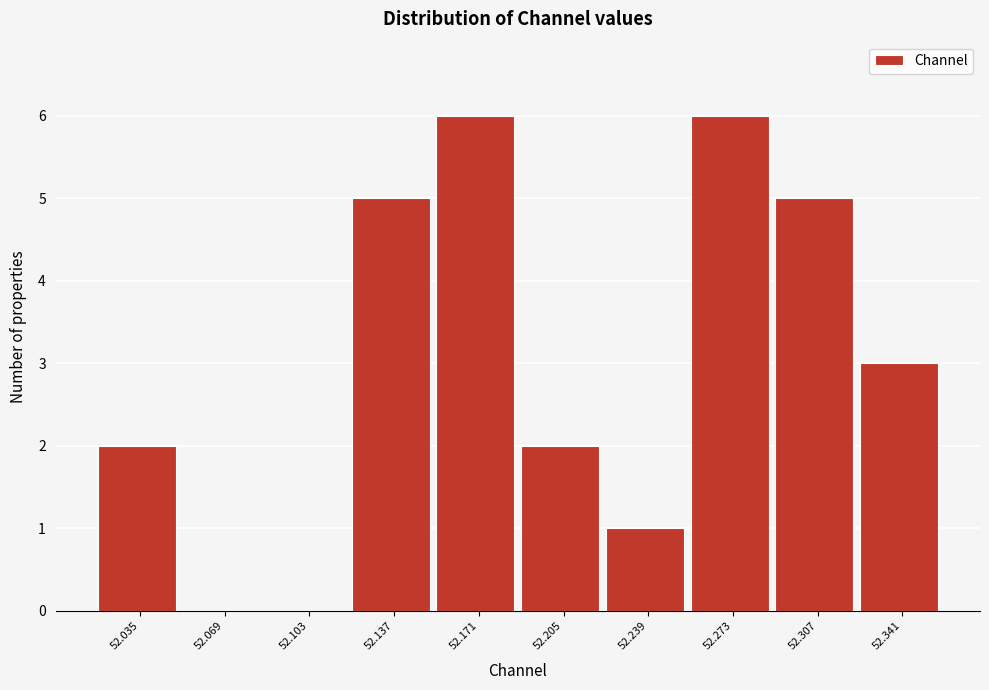

Reading left to right, list all the values displayed in this chart.

52.035=2	52.069=0	52.103=0	52.137=5	52.171=6	52.205=2	52.239=1	52.273=6	52.307=5	52.341=3